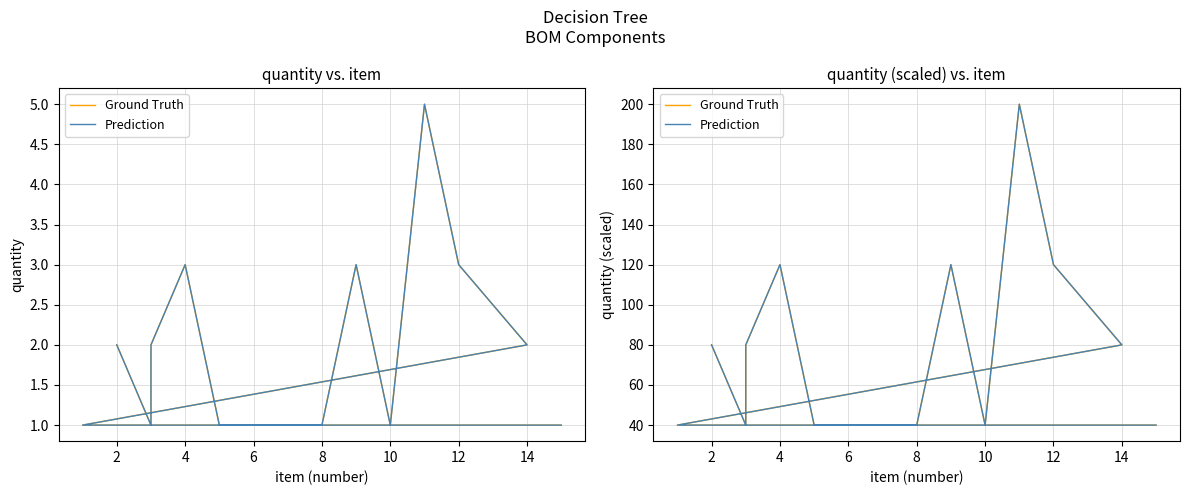

Does the chart display data point markers on the line(s)?

No